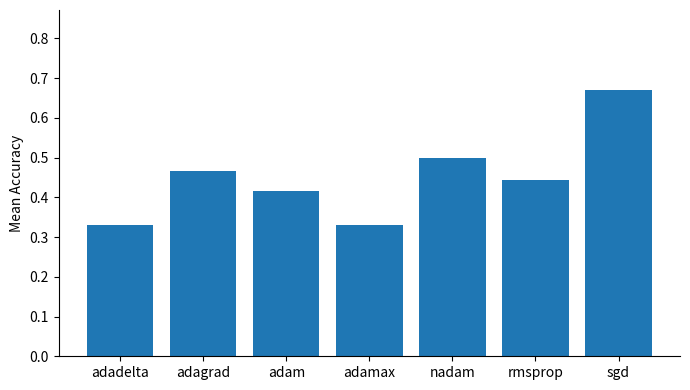

What is the sum of all values?

3.2